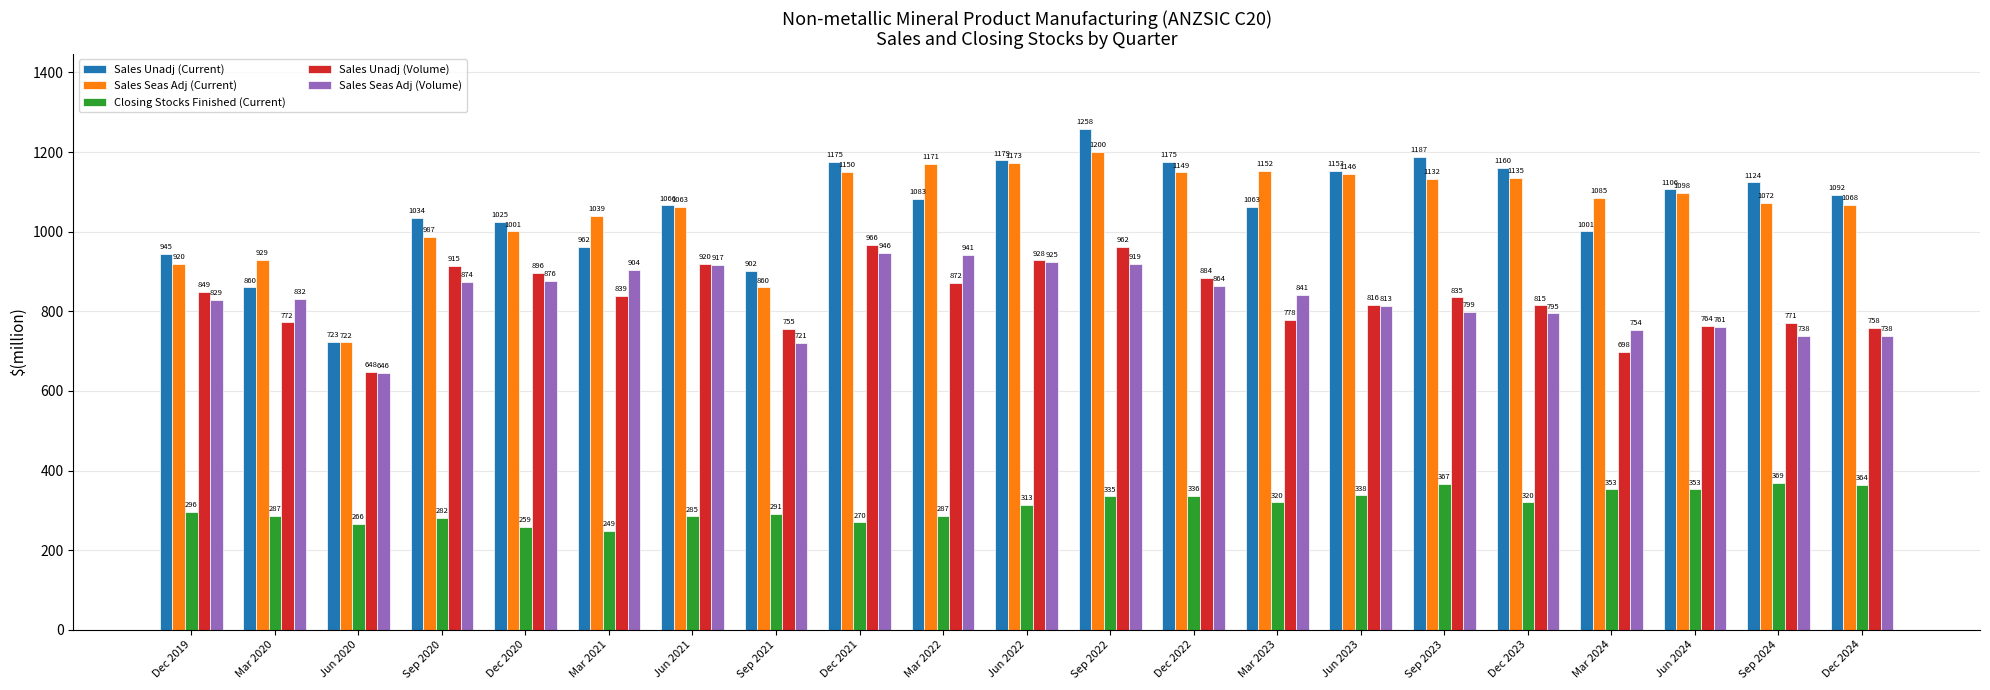

At which category is the sum across all series the highest?

Sep 2022